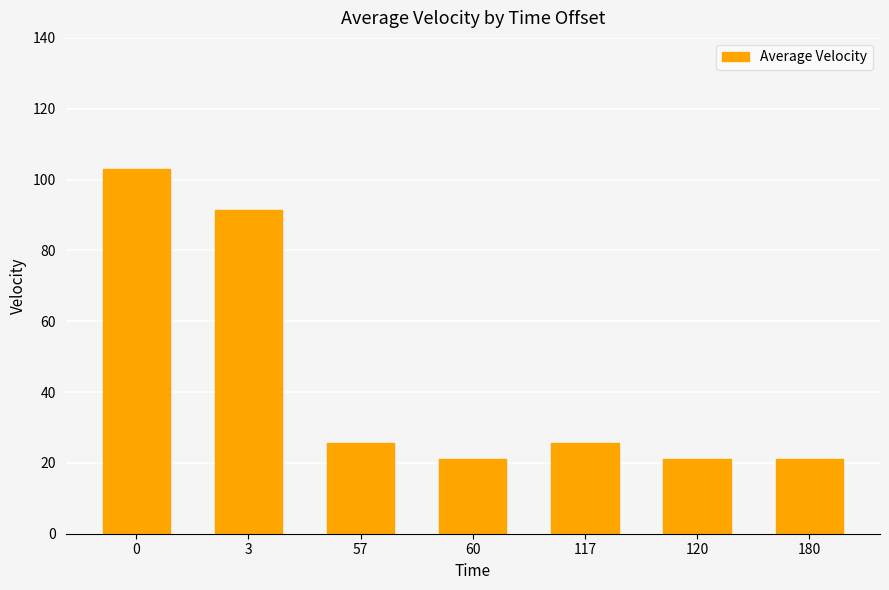

The value at 3 is 60.7. True or false?

False